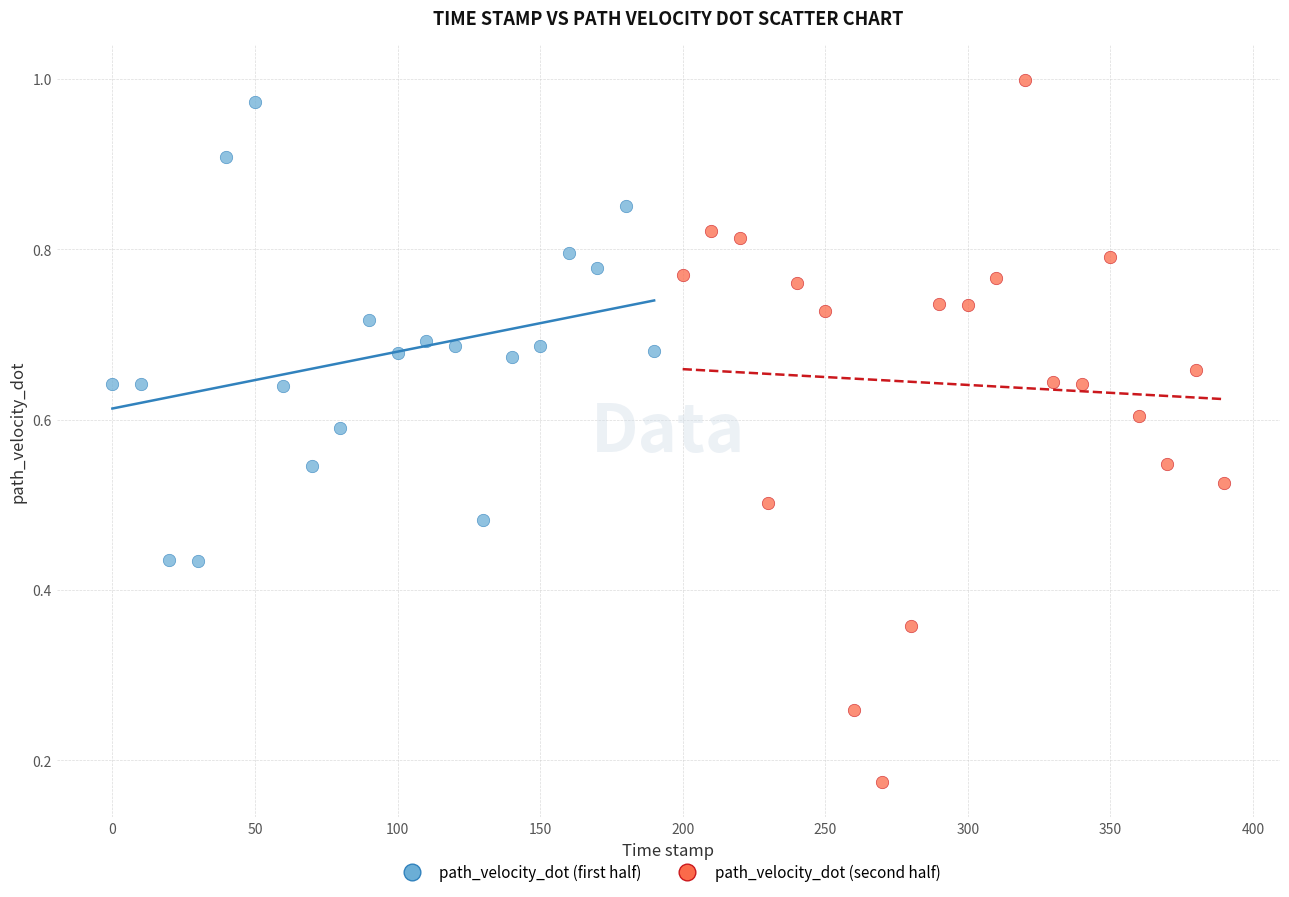

Which series reaches the maximum Y coordinate?

path_velocity_dot (second half)